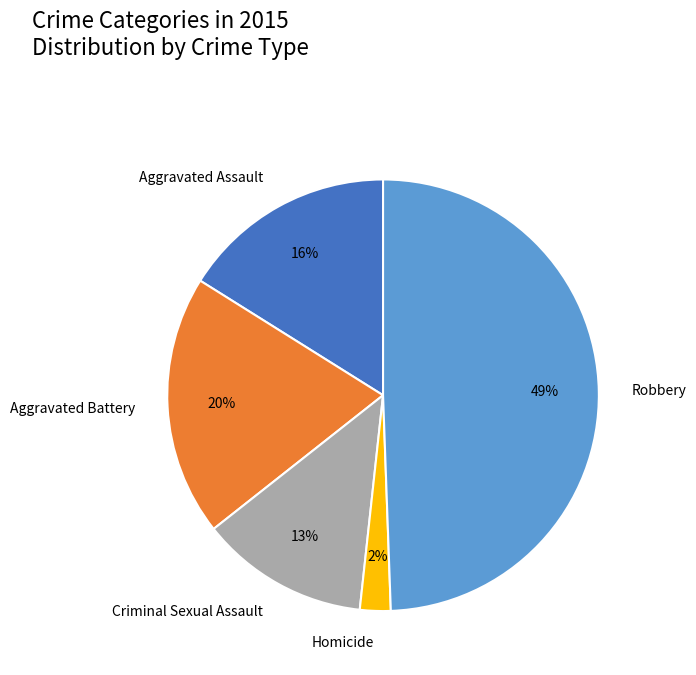

To the nearest percent, what percentage of the pie is Homicide?

2%